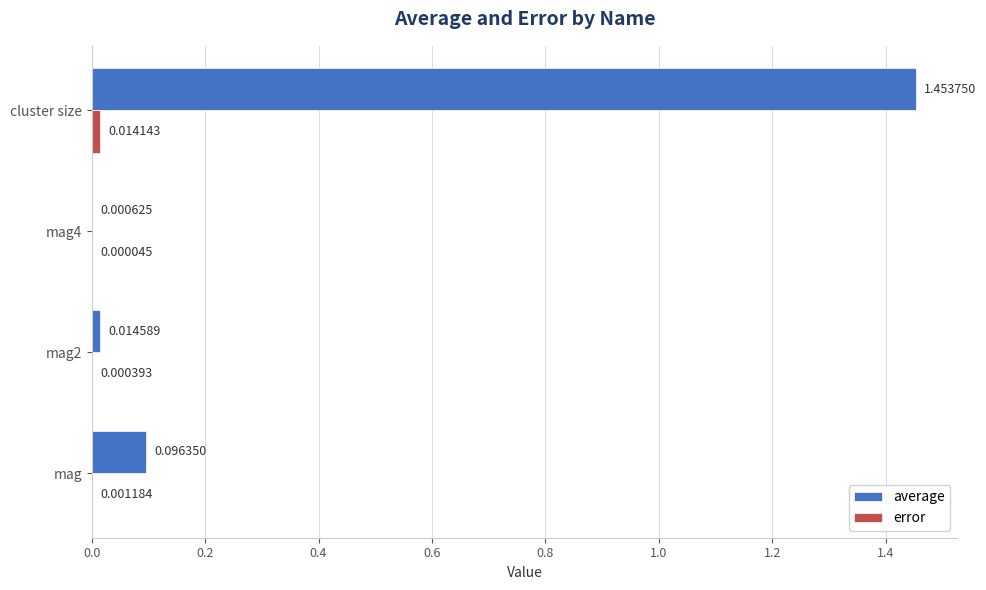

Which series changed the most between mag2 and mag4?

average